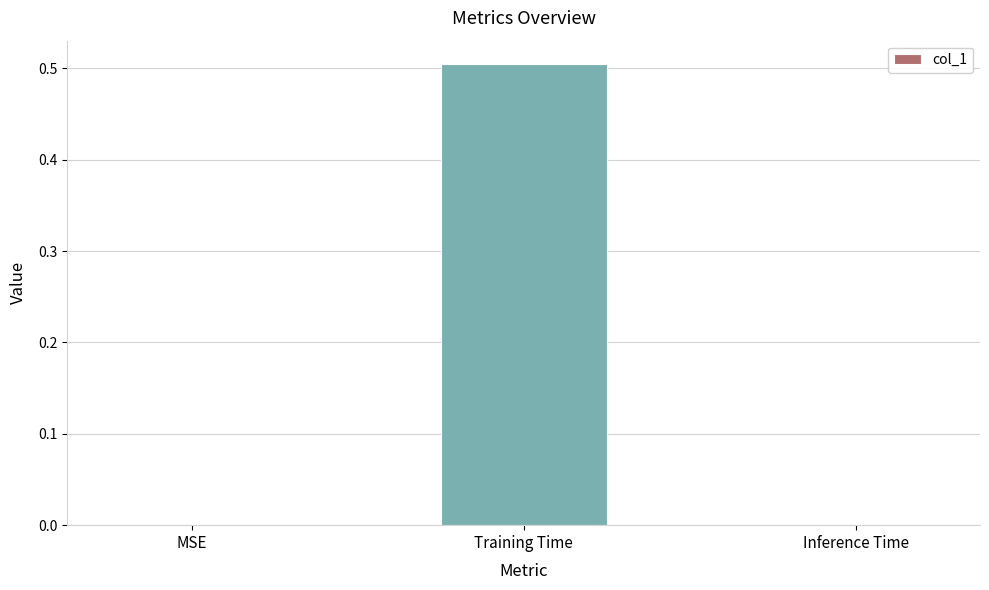

What is the approximate value at Training Time?

0.5